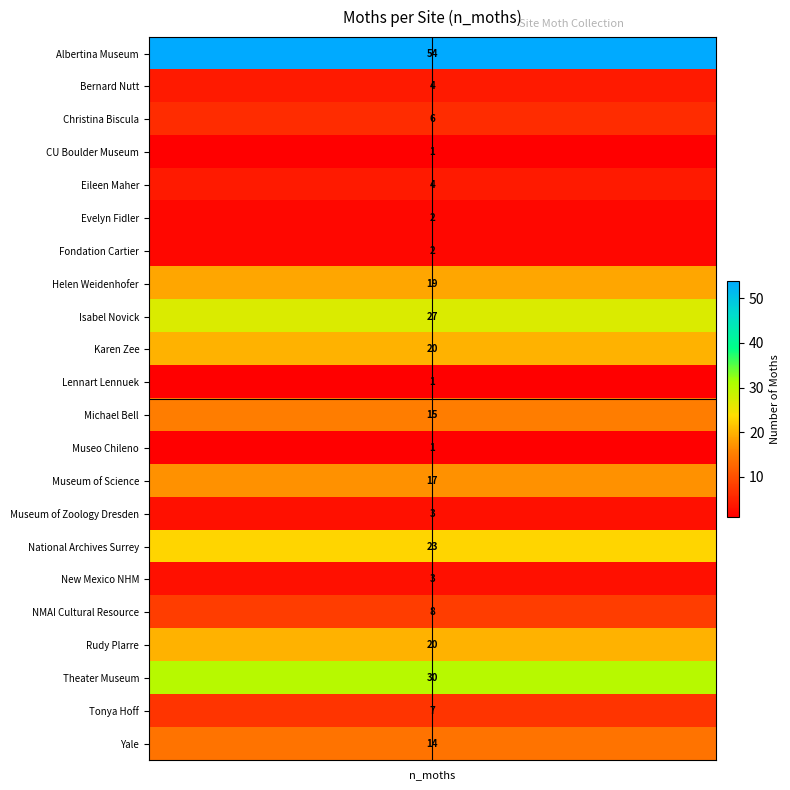

Reading left to right, extract all data points from this chart.

54	4	6	1	4	2	2	19	27	20	1	15	1	17	3	23	3	8	20	30	7	14